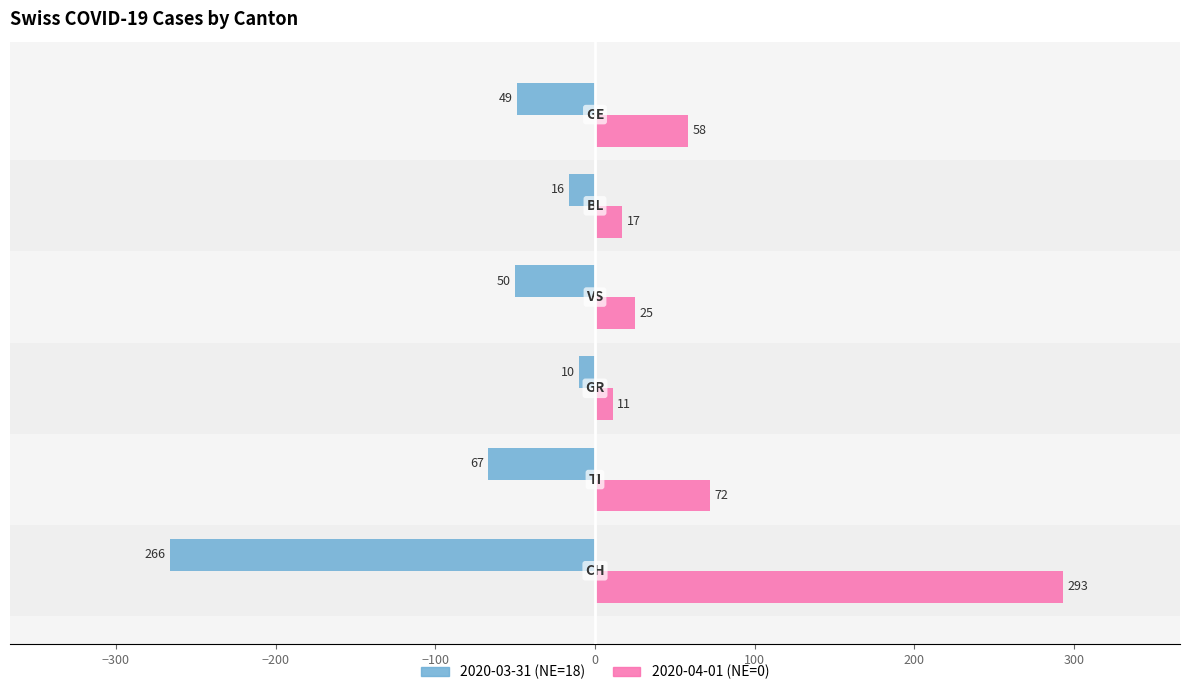

List the series in order of their peak value, lowest first.

2020-03-31 (NE=18), 2020-04-01 (NE=0)